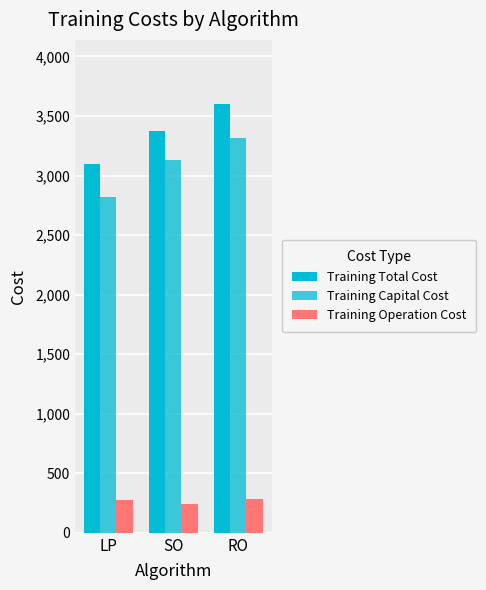

How many distinct data groups are displayed?

3